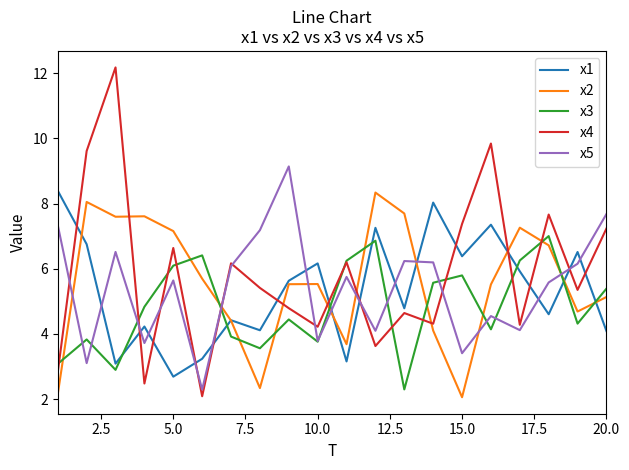

True or false: x1 and x5 cross at least once.

True